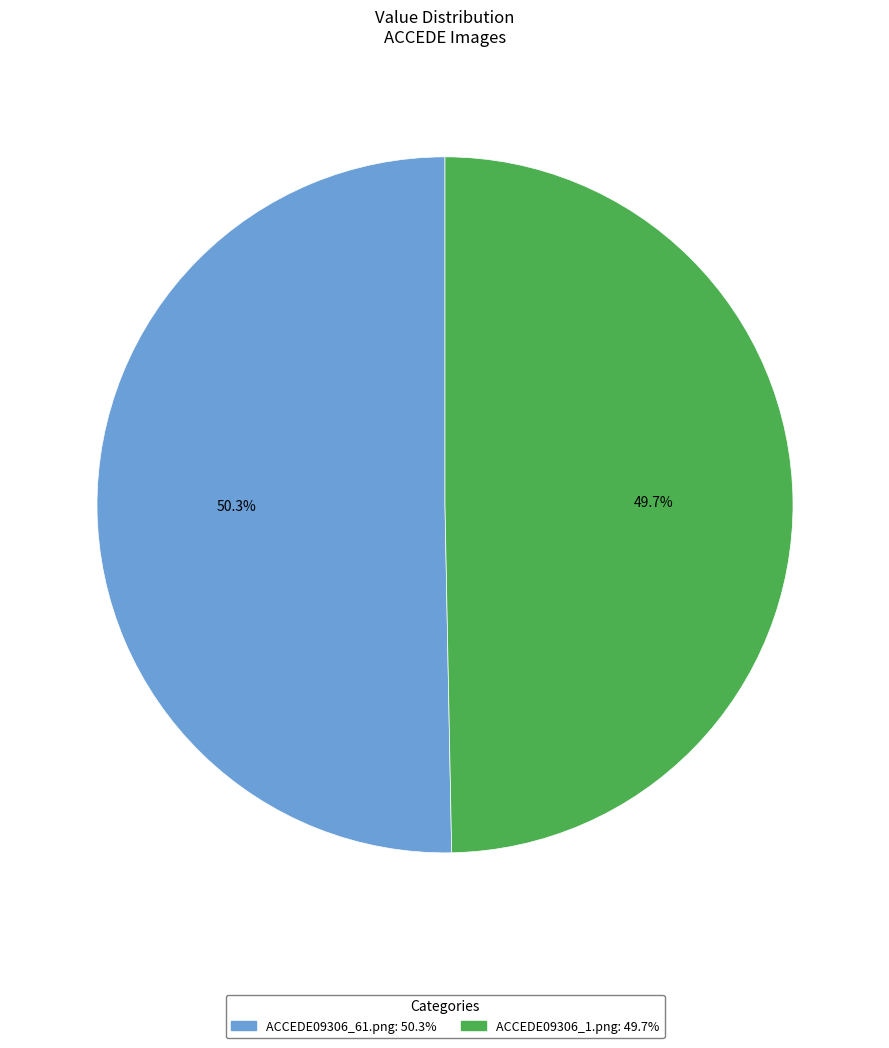

Does any single category account for the majority?

Yes